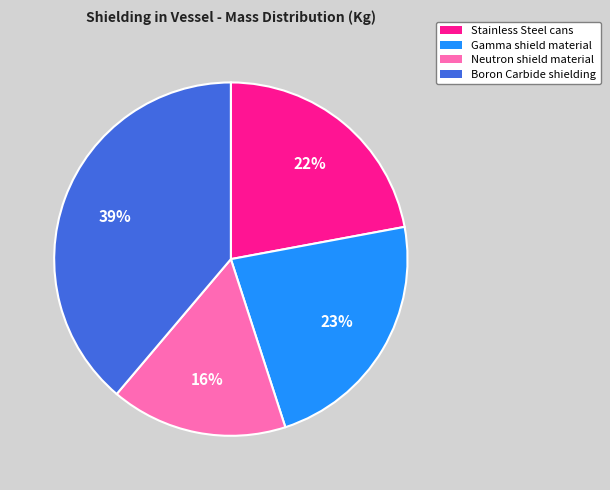

True or false: Gamma shield material accounts for 17% of the total.

False